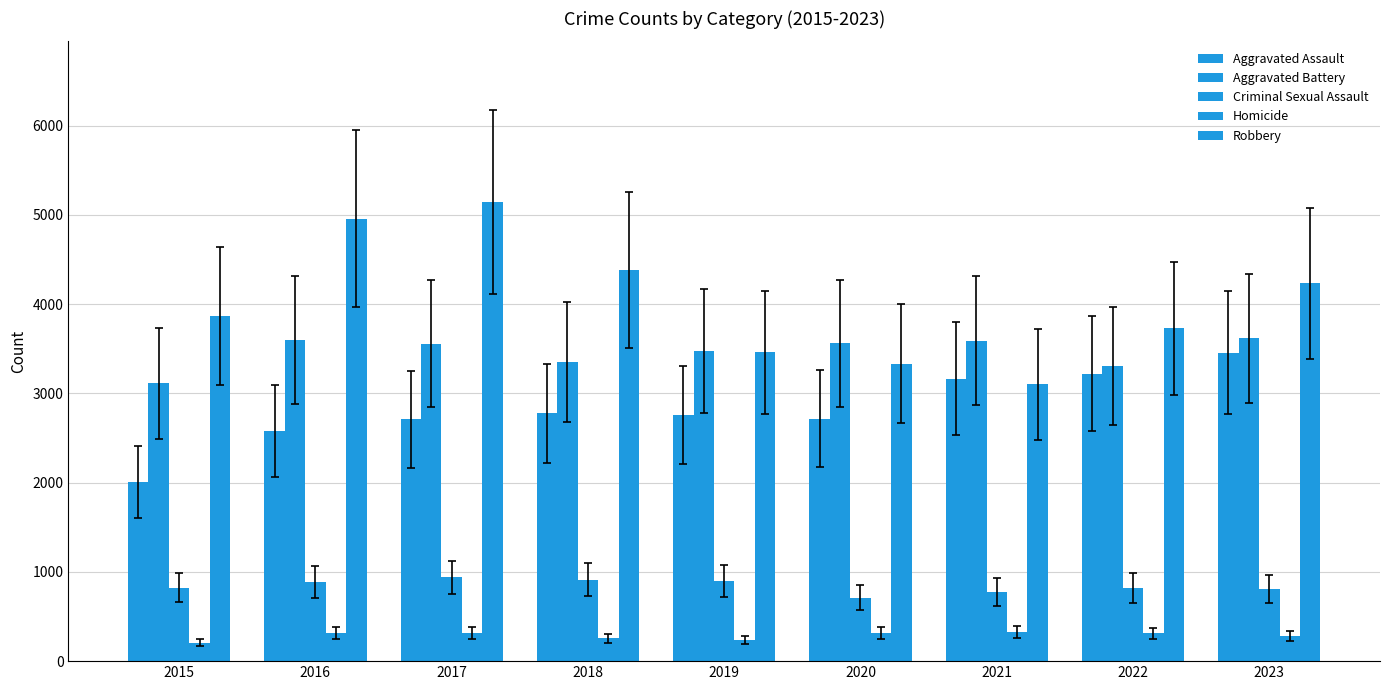

What is the spread (max minus min) of values at 2018?

4131